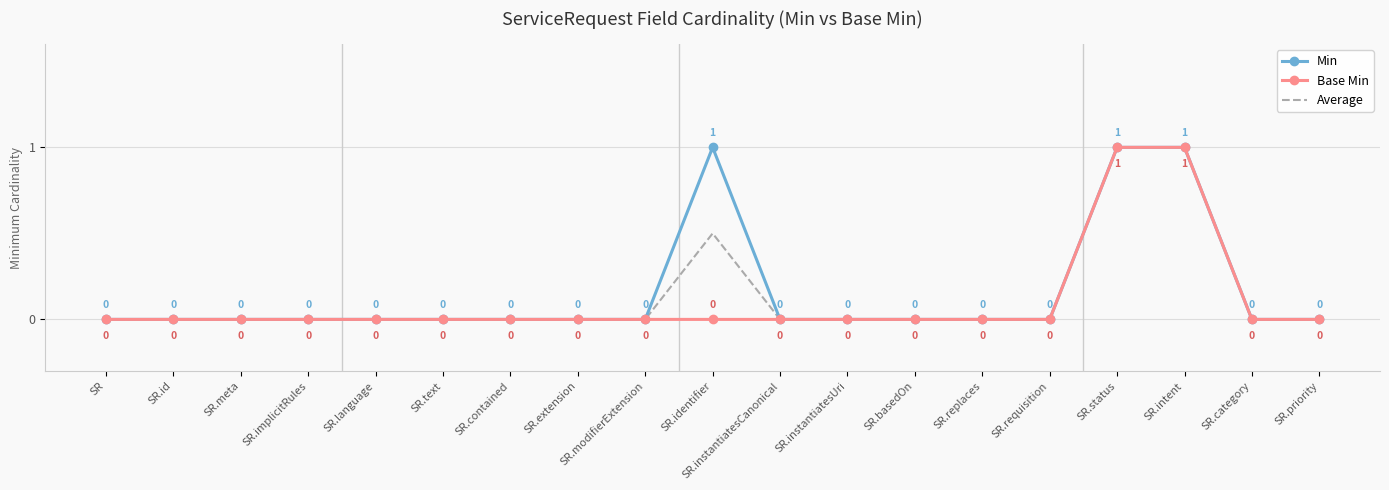

What position from the left is SR.modifierExtension?

9